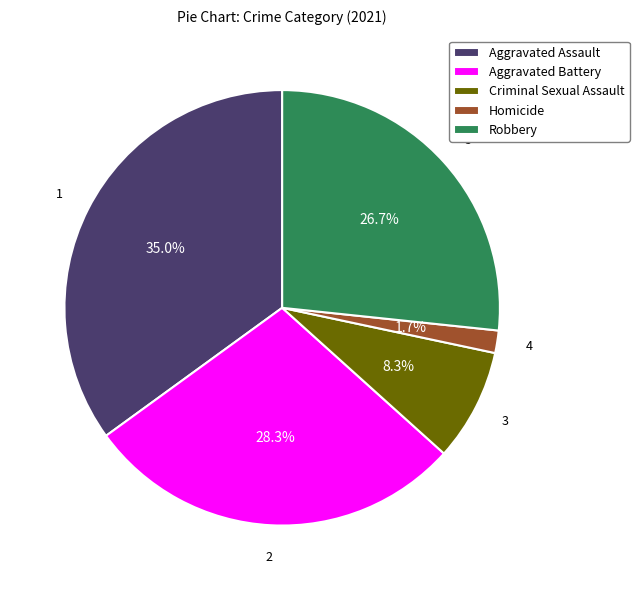

Is there a majority slice in this chart?

No